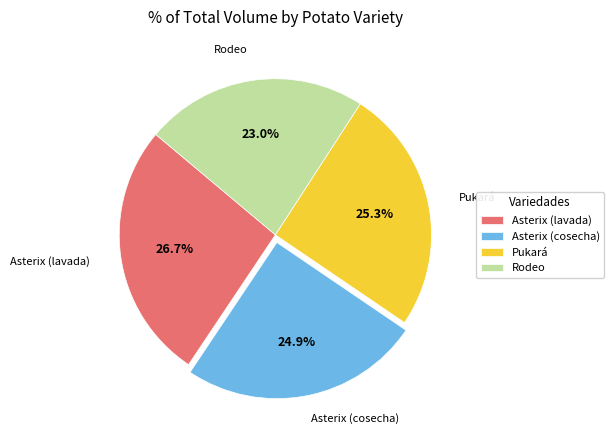

What is the largest slice in the pie chart?

Asterix (lavada)